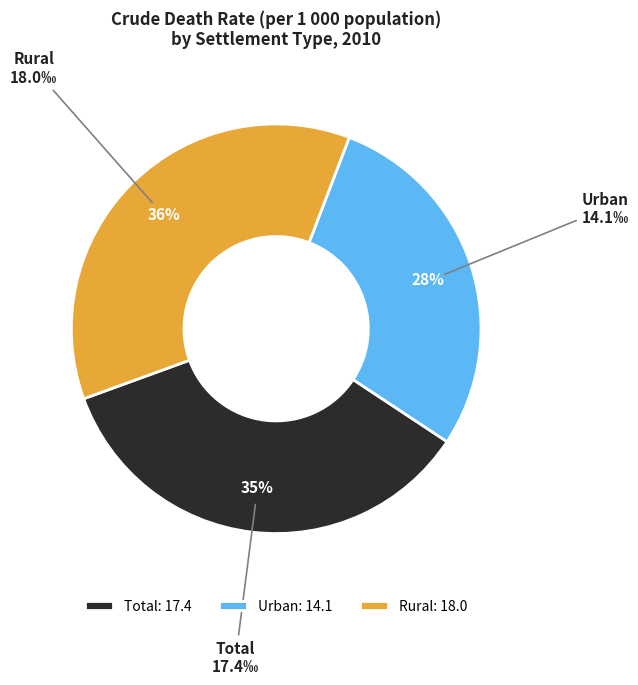

Which category has the biggest portion of the pie?

Rural